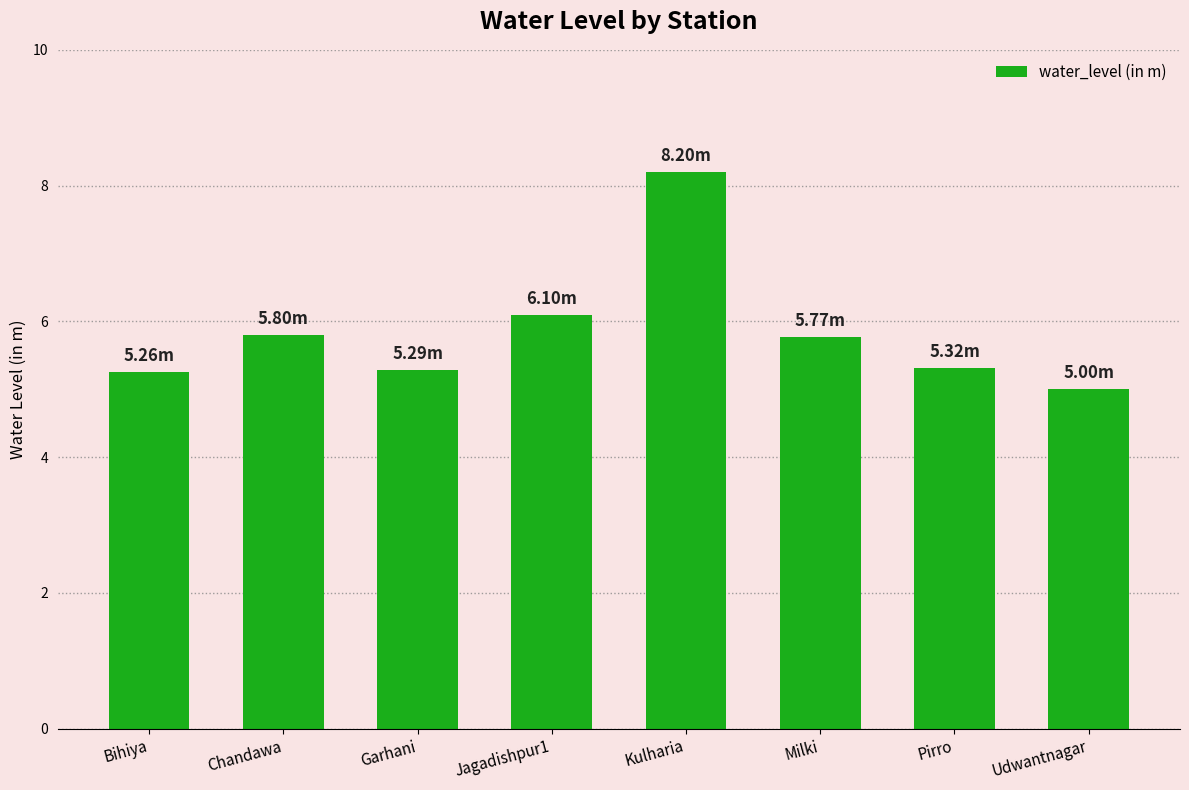

What position from the right is Chandawa?

7